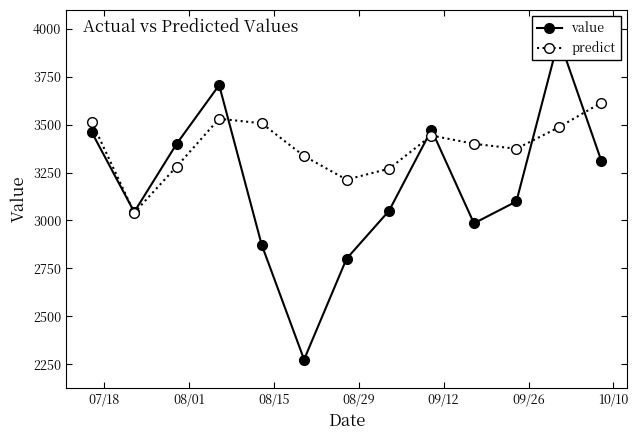

Rank the series by their average value, from lowest to highest.

value, predict